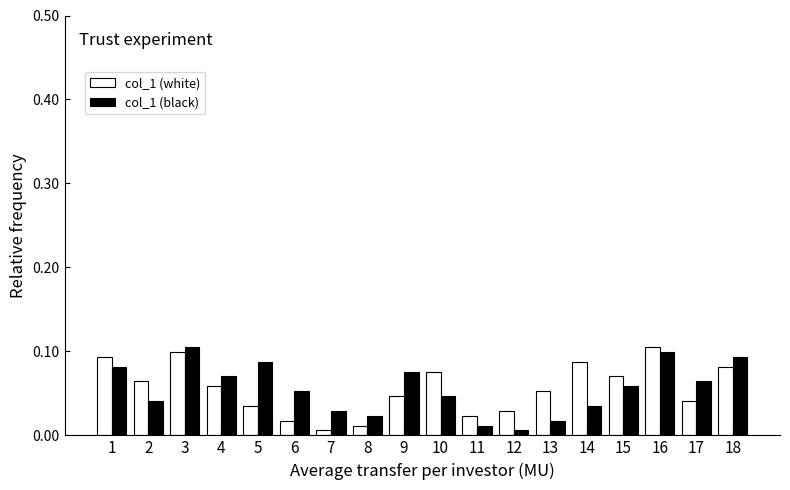

What is the sum of all col_1 (white) values?

1.0